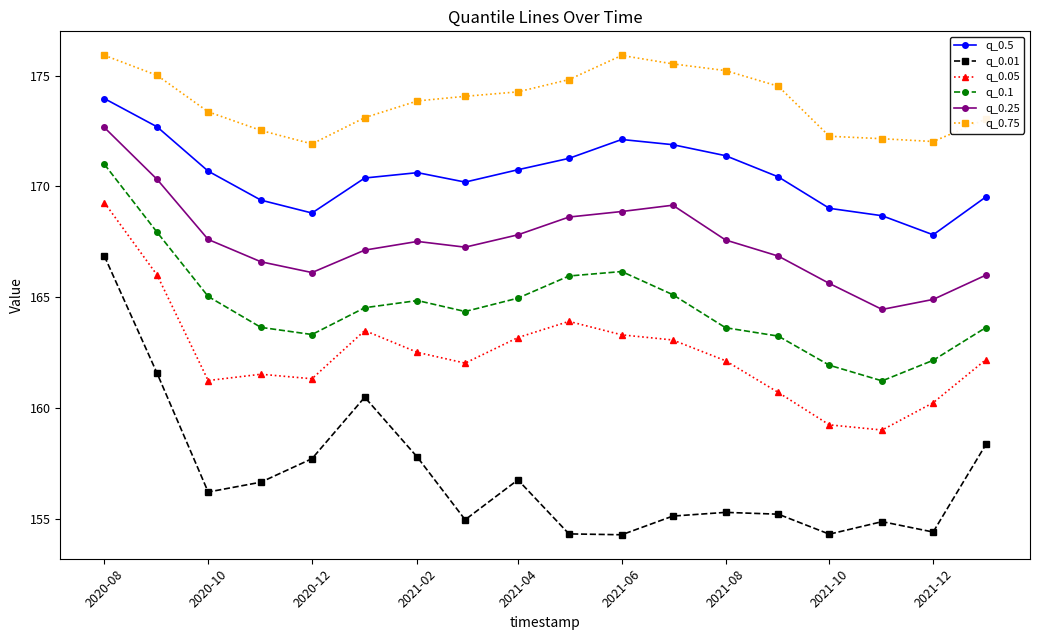

What is the difference between the maximum and minimum values in the q_0.1 series?

9.8